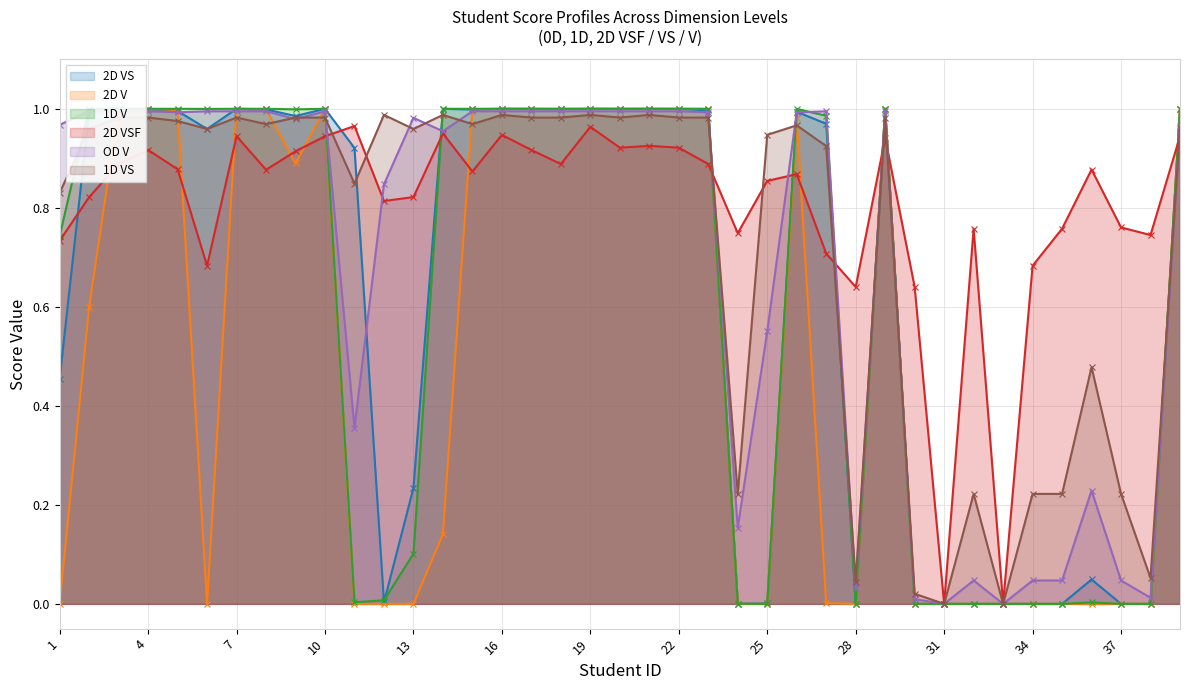

At which category does OD V reach its first local valley?

5